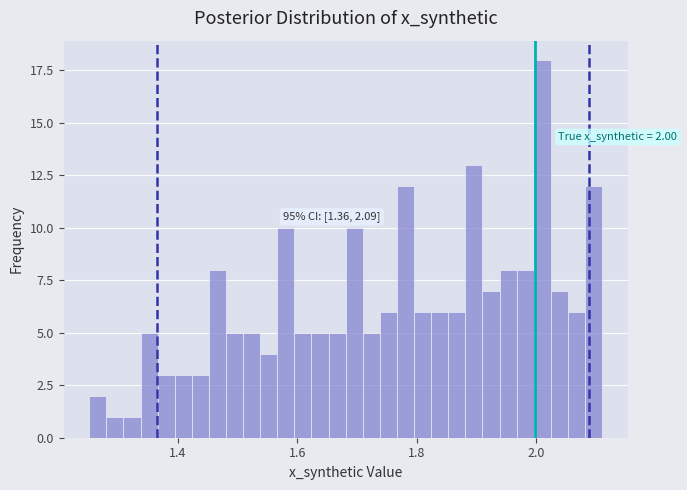

Around what value on the x-axis is the tallest bar? Give the approximate position of its centre, as read against the axis.

2.02